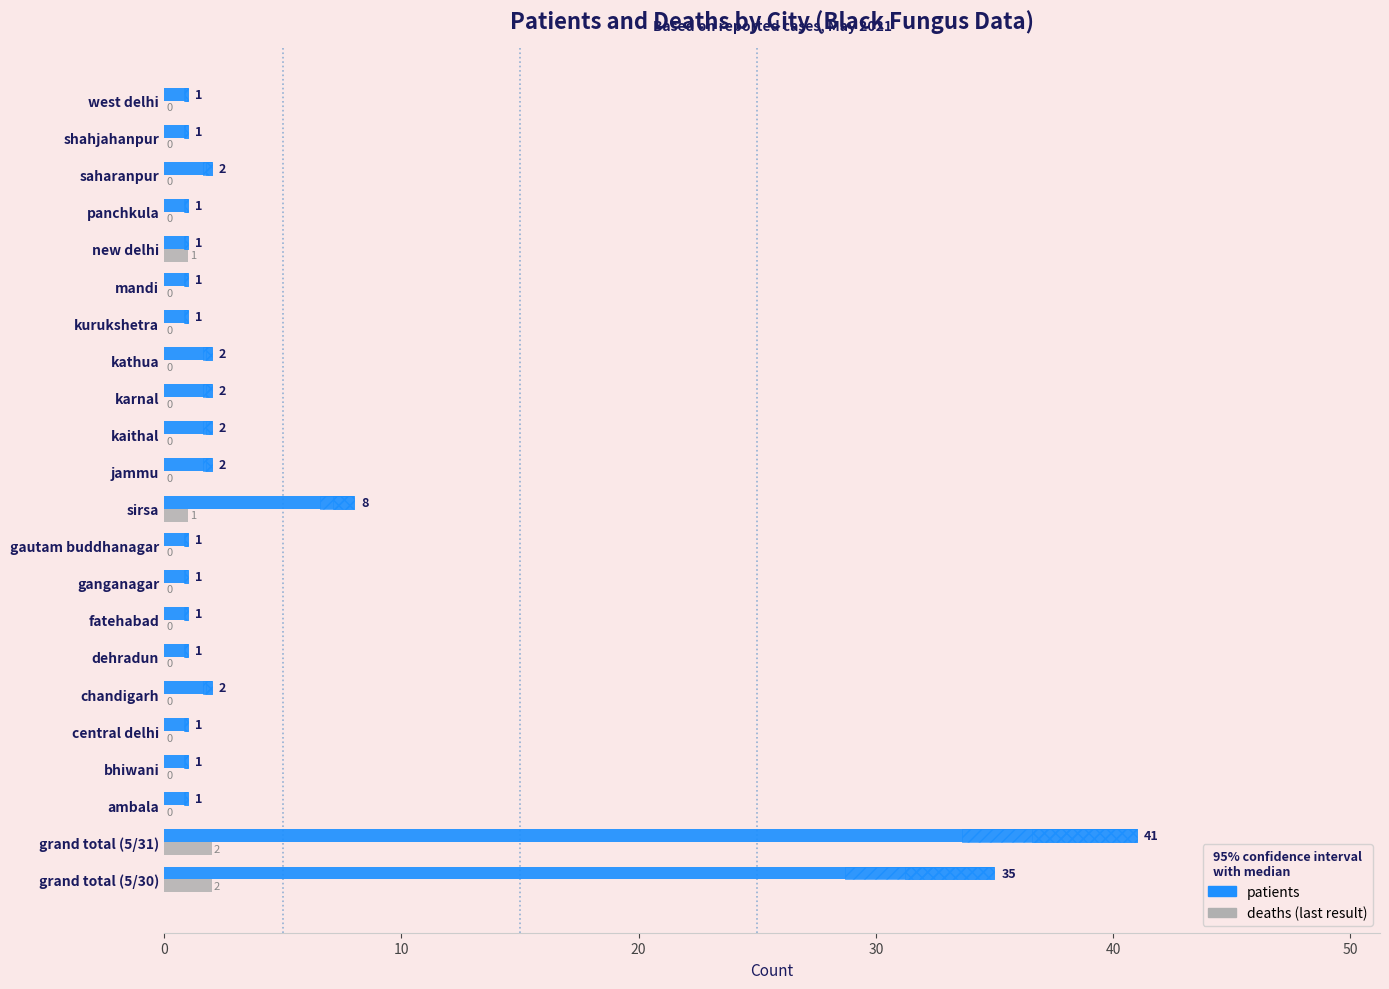

What is the sum of all patients values?

109